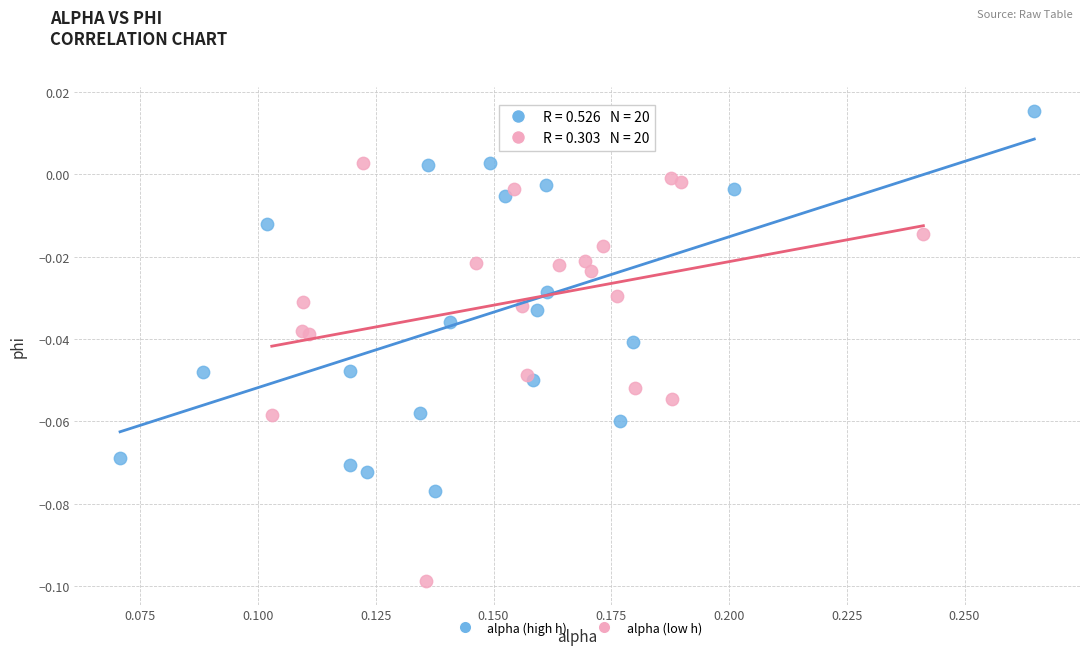

Which series reaches the minimum Y coordinate?

alpha (low h)